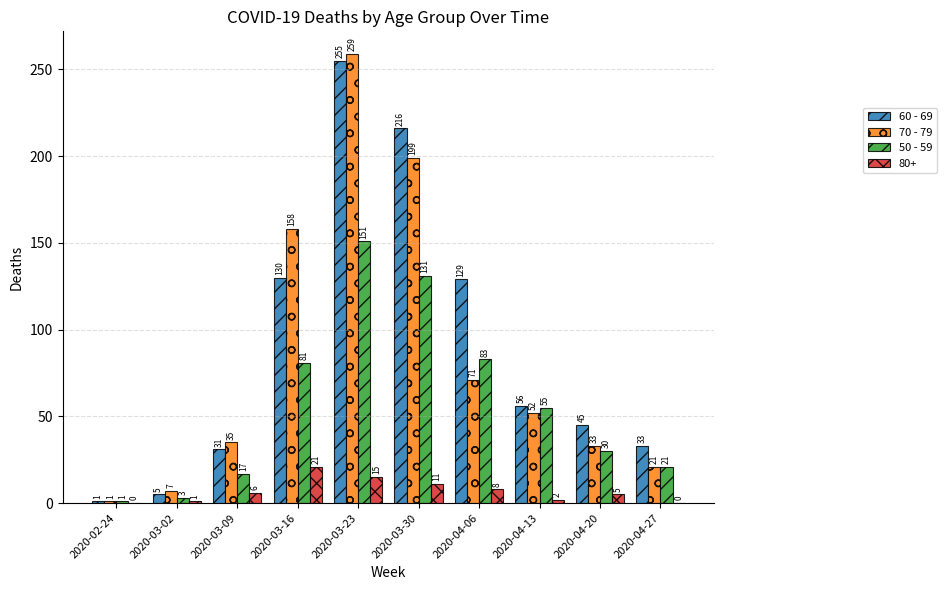

Between 2020-03-02 and 2020-03-16, which series saw the biggest shift?

70 - 79